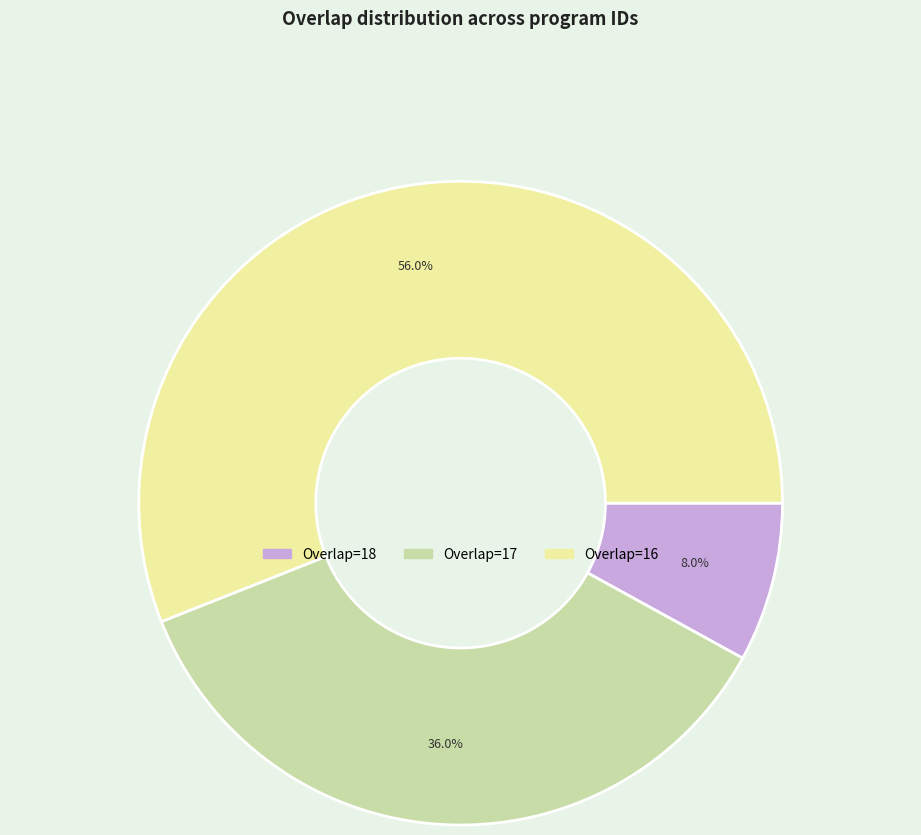

Is there a majority slice in this chart?

Yes